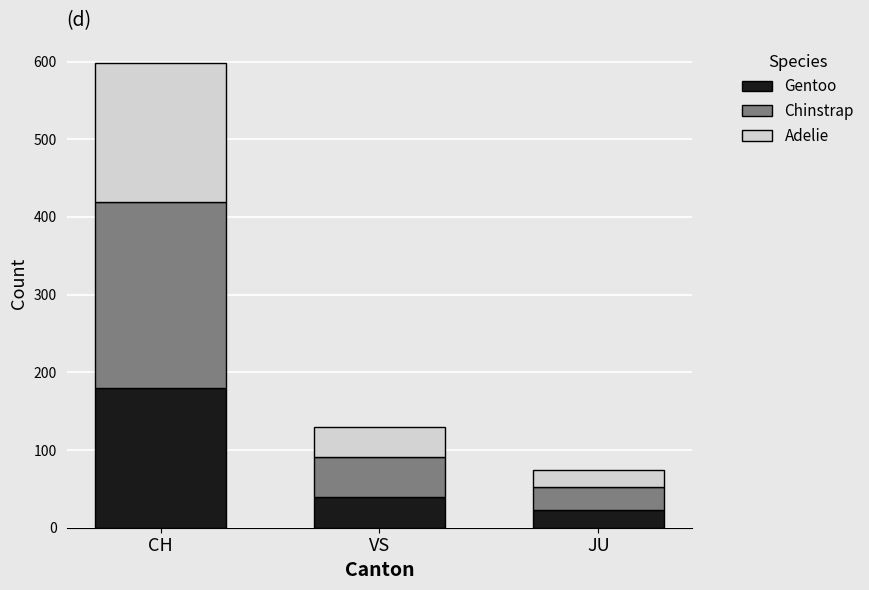

Are the bars grouped side by side (vs. stacked)?

No